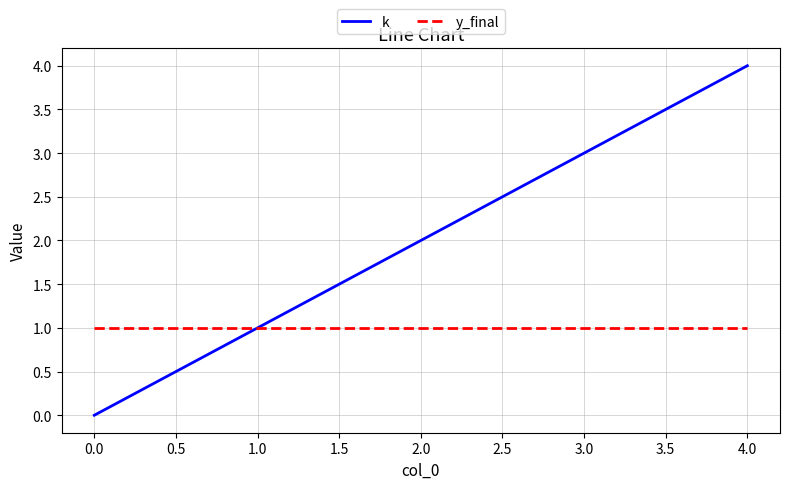

The value of y_final at 2.0 is 1. True or false?

True